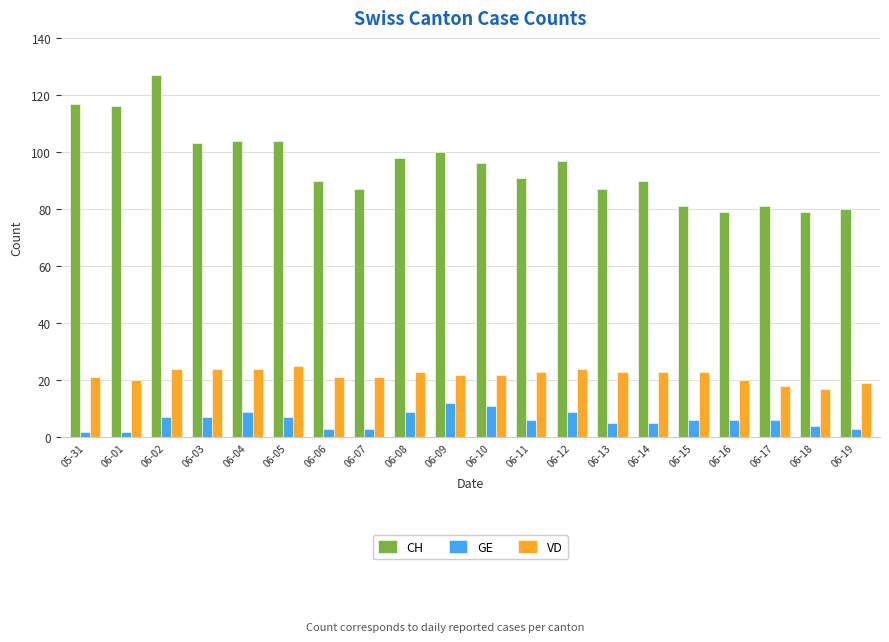

What position from the left is 06-15?

16